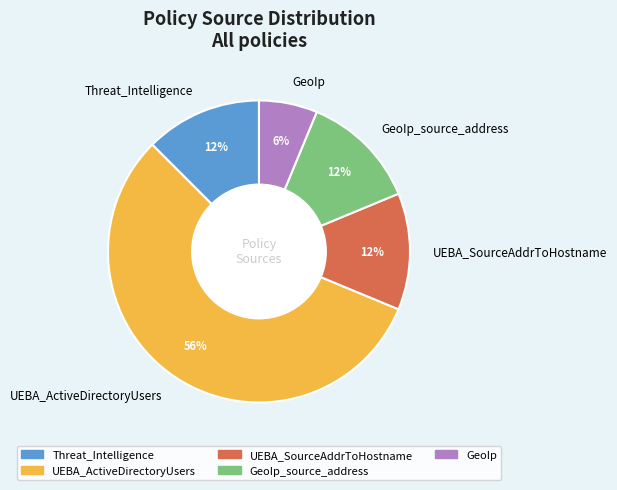

To the nearest percent, what portion does GeoIp represent?

6%